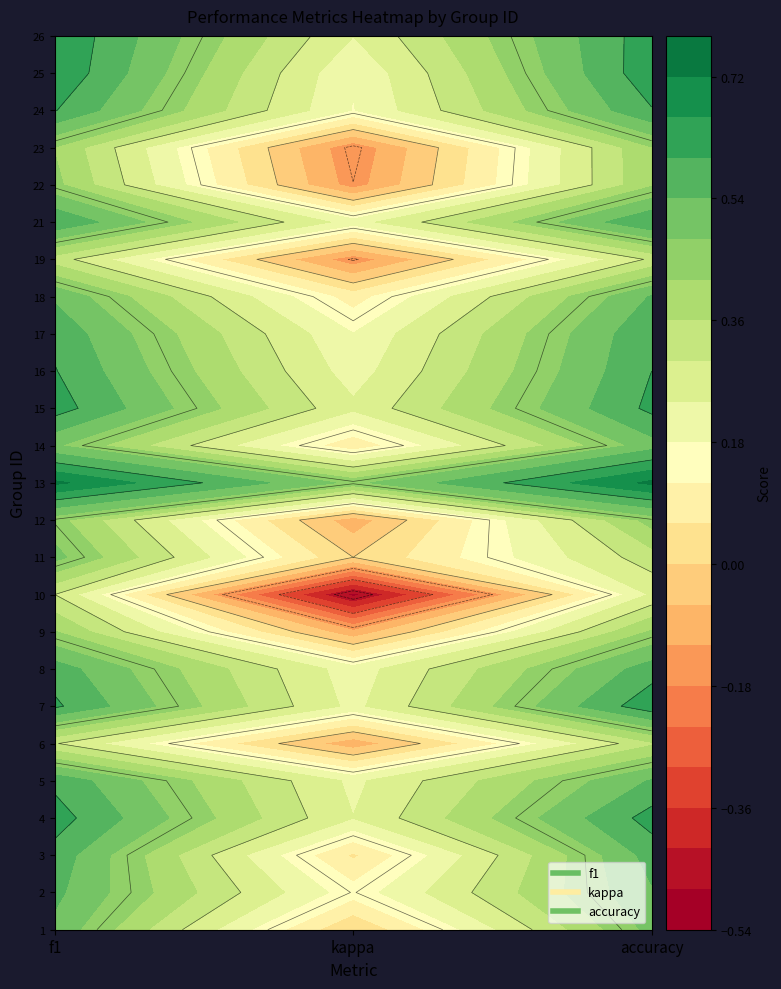

What is the maximum value for 15?

0.6